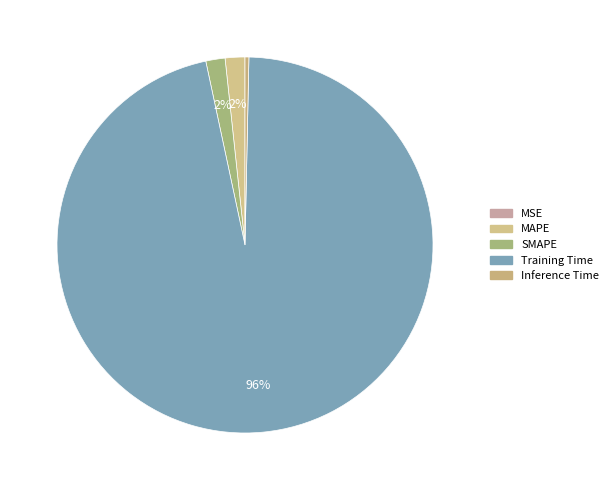

Is it true that MAPE is 1% of the pie?

False